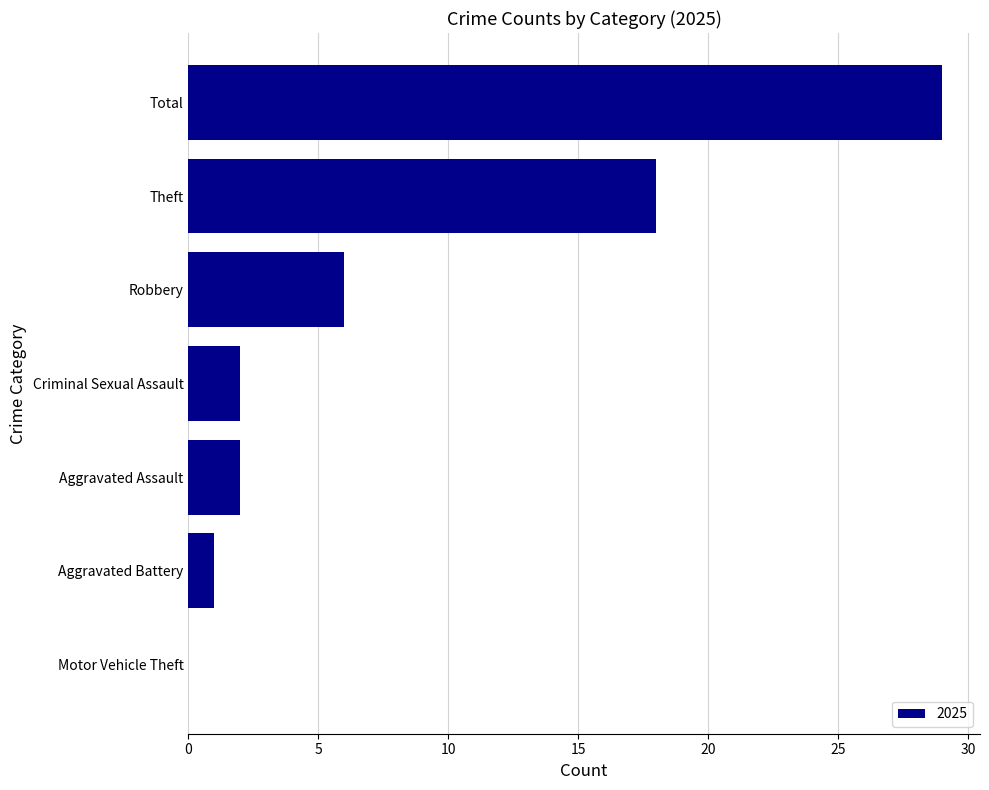

Reading bottom to top, list all the values displayed in this chart.

Motor Vehicle Theft=0	Aggravated Battery=1	Aggravated Assault=2	Criminal Sexual Assault=2	Robbery=6	Theft=18	Total=29